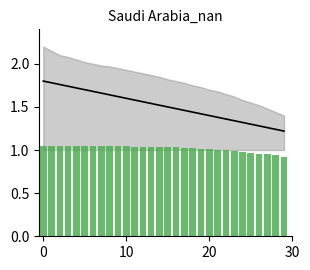

The value of middle at 0 is 0.8. True or false?

False